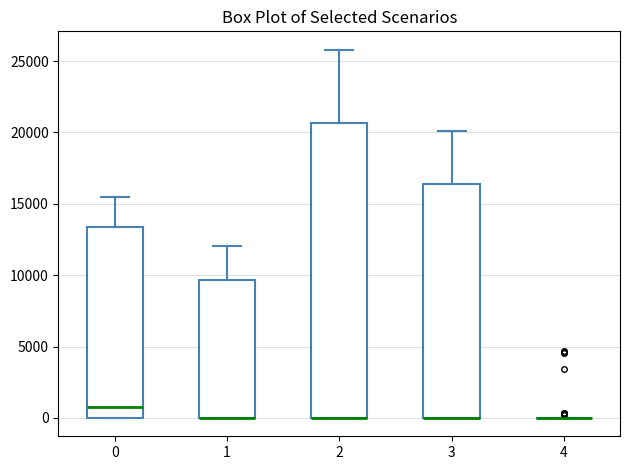

Comparing the boxes themselves (not the whiskers), which one is the tallest?

2